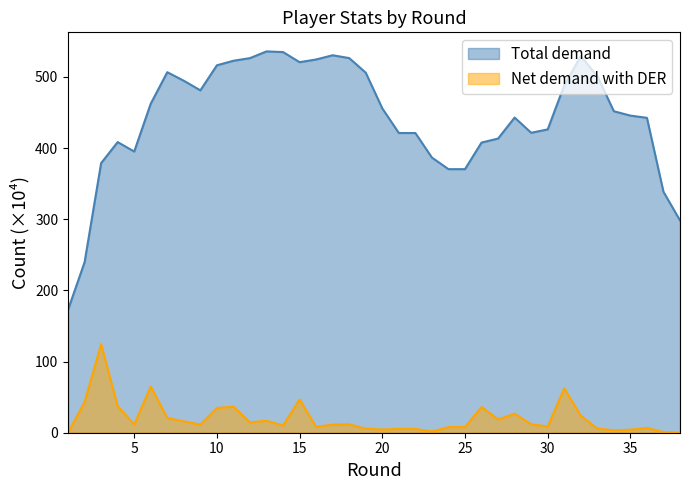

True or false: Total demand (selected) and Net demand (transfers_in) cross at least once.

False